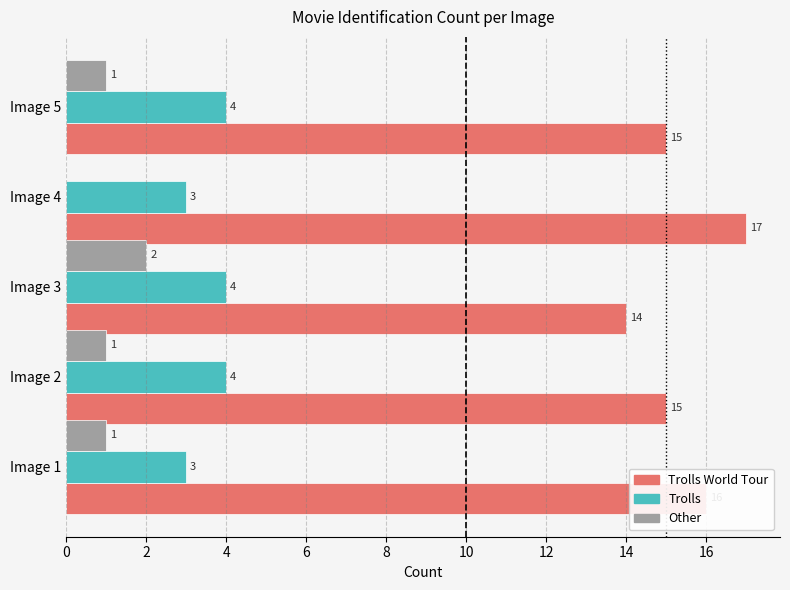

How many Trolls World Tour values are between 15 and 16?

3